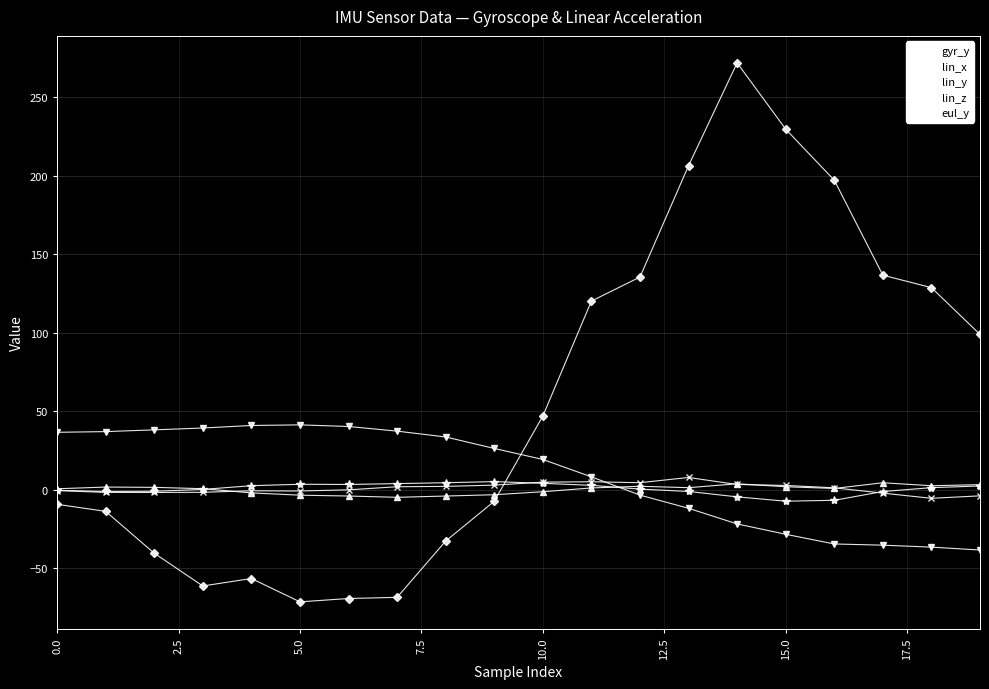

Which series ends up on top after the final intersection of lin_x and eul_y?

lin_x